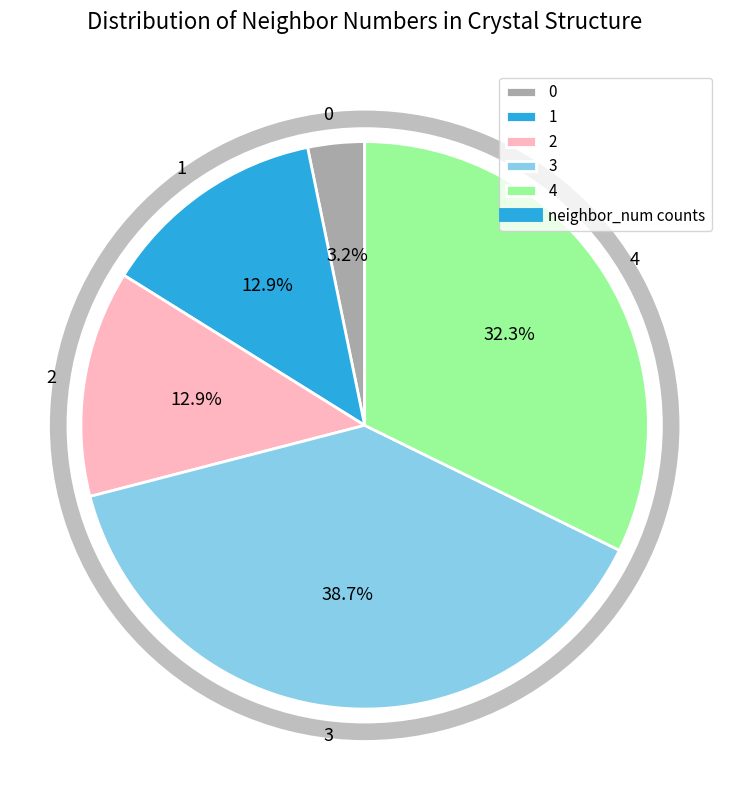

To the nearest percent, what is the combined percentage of 1 and 0?

16%